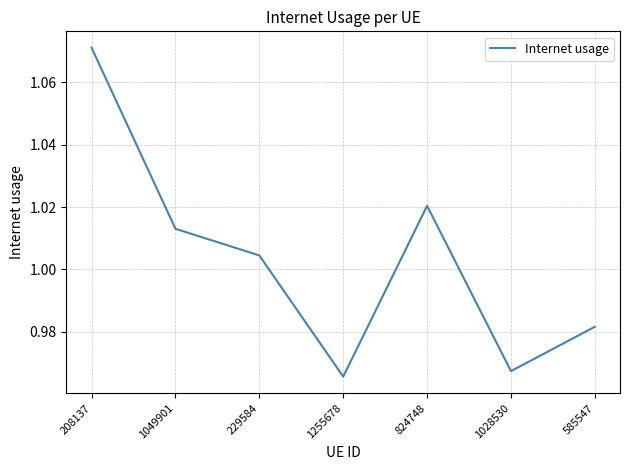

The value at 1255678 is 0.3. True or false?

False